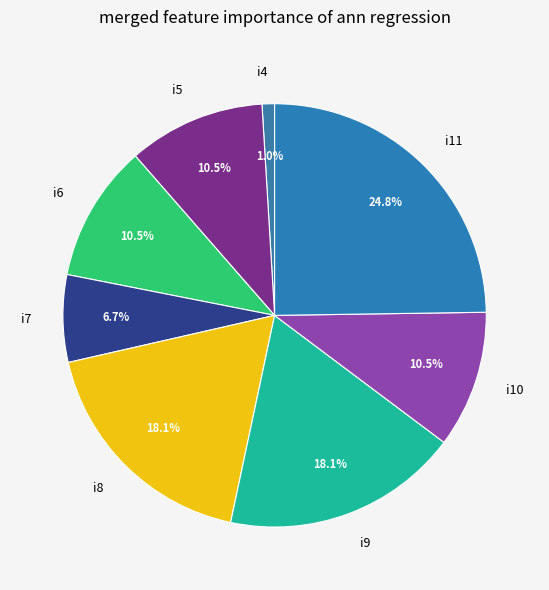

Which category has the biggest portion of the pie?

i11